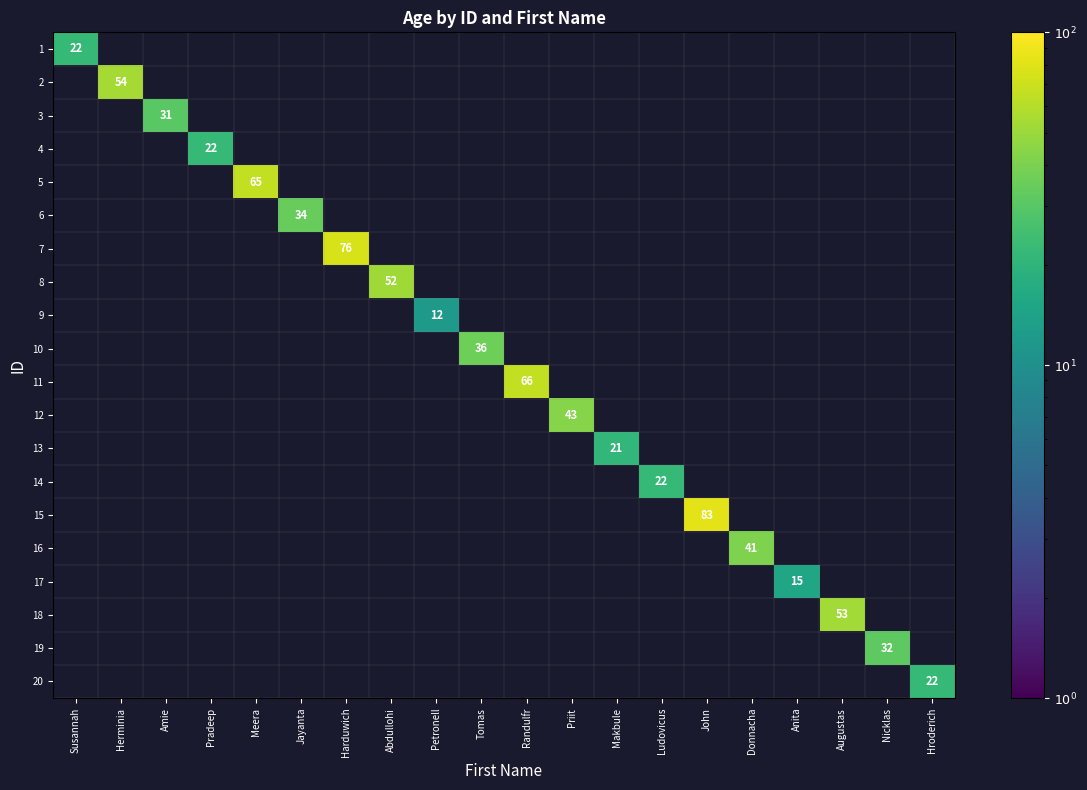

Which has a higher value, Makbule or Meera?

Meera